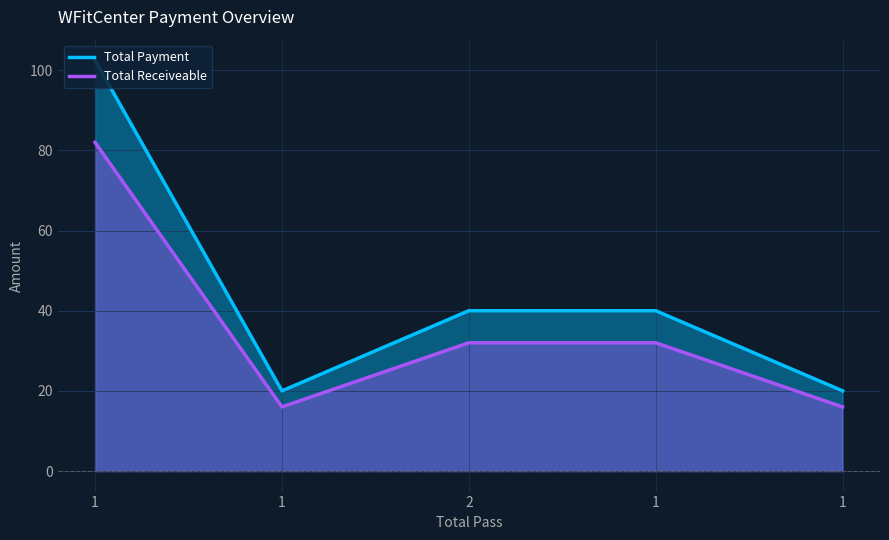

What are all the series names shown in the legend?

Total Payment, Total Receiveable